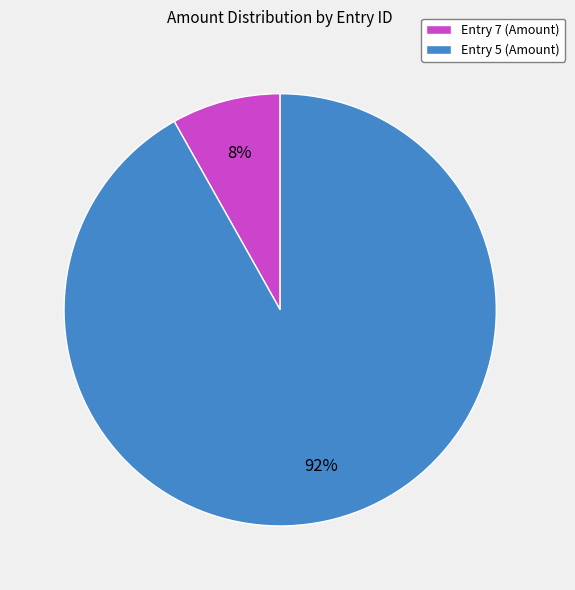

Rank the categories by value from highest to lowest.

Entry 5, Entry 7